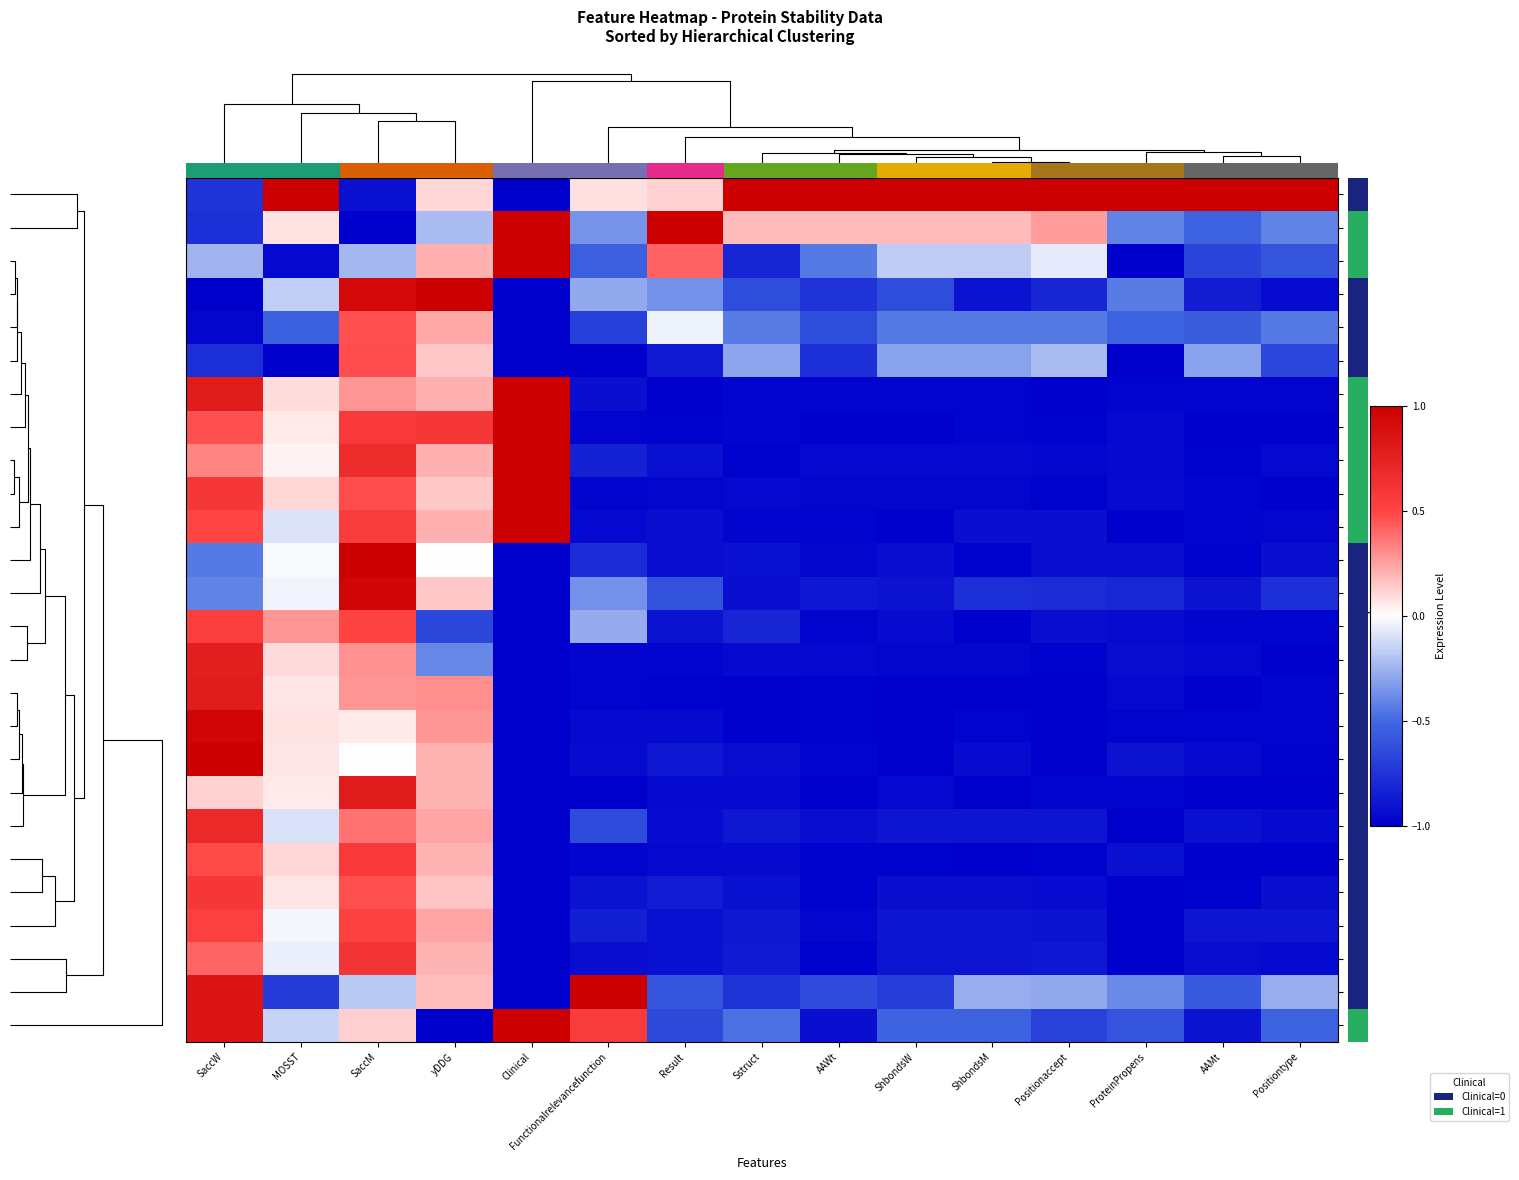

Is it true that 3 equals 0.1 at Functionalrelevancefunction?

False